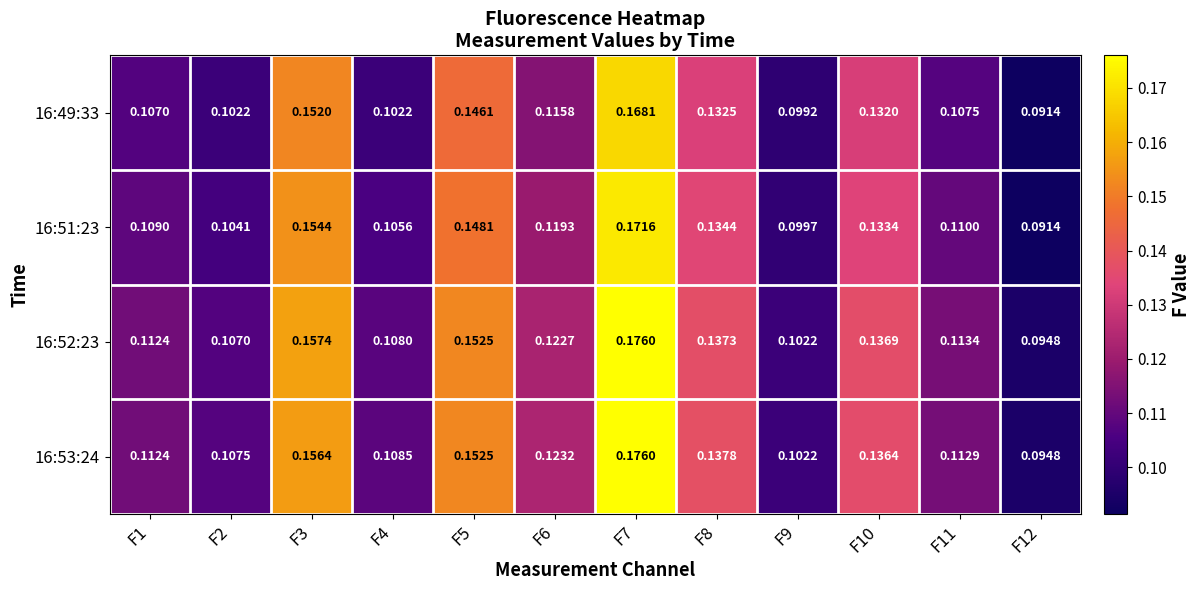

Is the value of 16:52:23 at F7 greater than the value of 16:53:24 at F9?

Yes